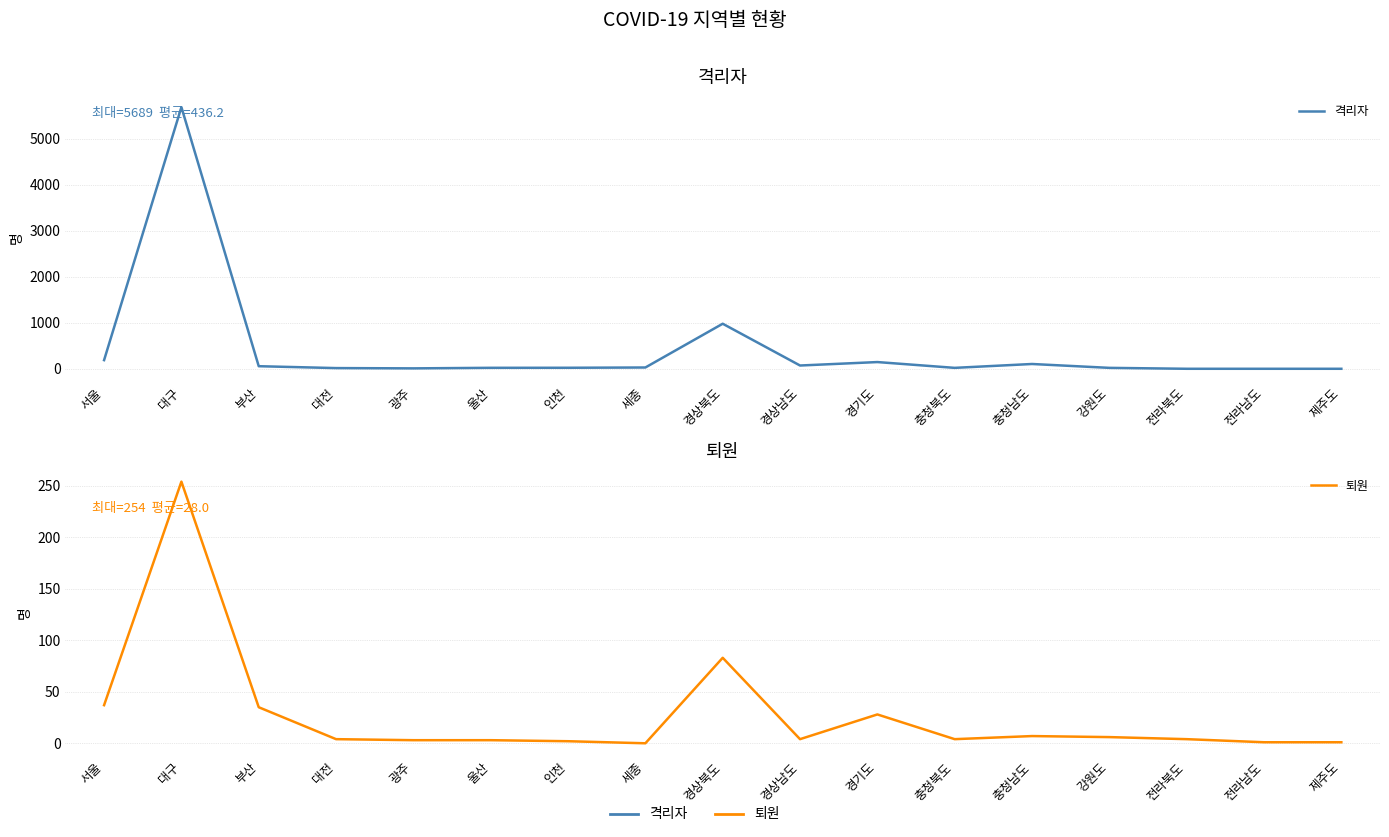

At which label does 퇴원 first exceed 4?

서울